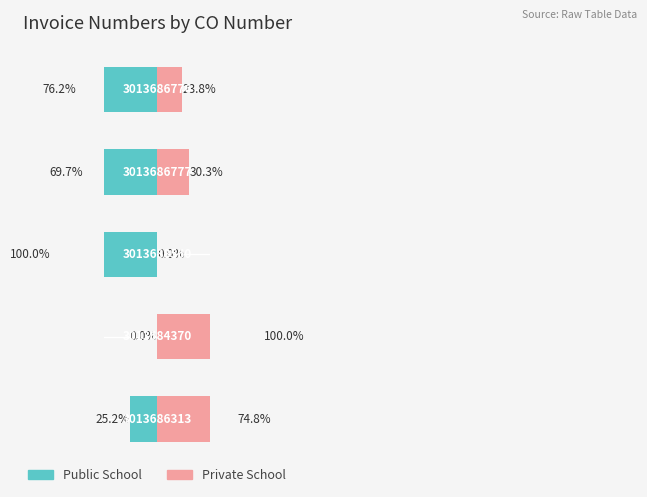

Reading left to right, transcribe all the data shown in this chart.

Public School: 25.2	0.0	100.0	69.7	76.2
Private School: 74.8	100.0	0.0	30.3	23.8